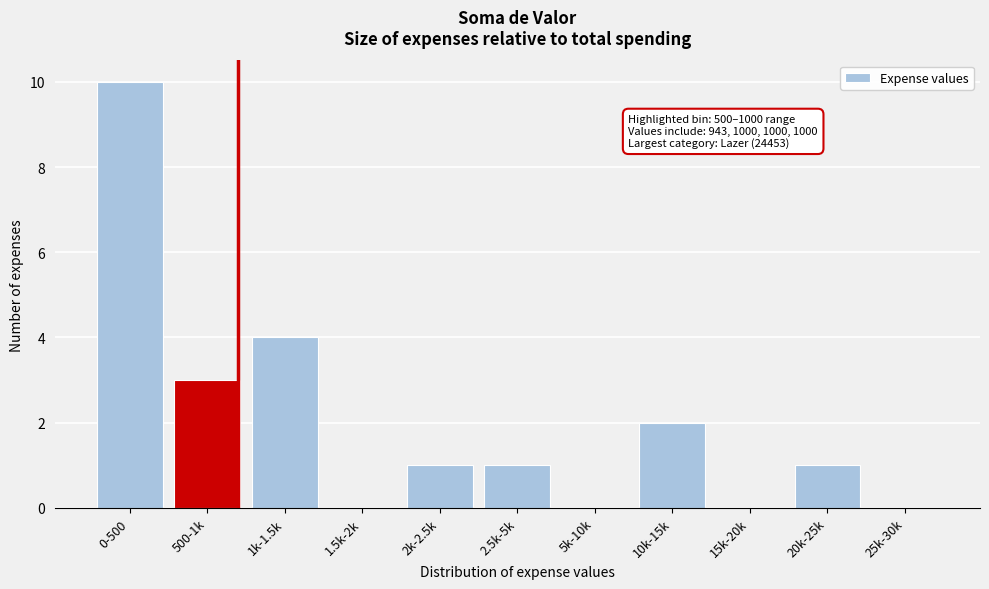

Reading left to right, what are all the values shown in this chart?

0-500=10	500-1k=3	1k-1.5k=4	1.5k-2k=0	2k-2.5k=1	2.5k-5k=1	5k-10k=0	10k-15k=2	15k-20k=0	20k-25k=1	25k-30k=0